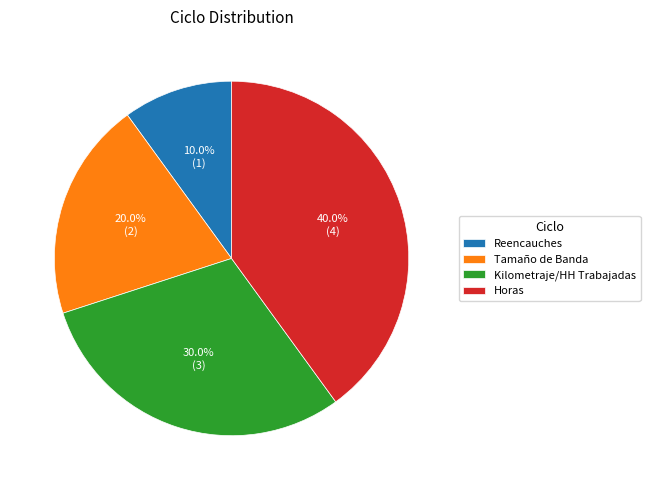

Rank the categories by value from lowest to highest.

Reencauches, Tamaño de Banda, Kilometraje/HH Trabajadas, Horas